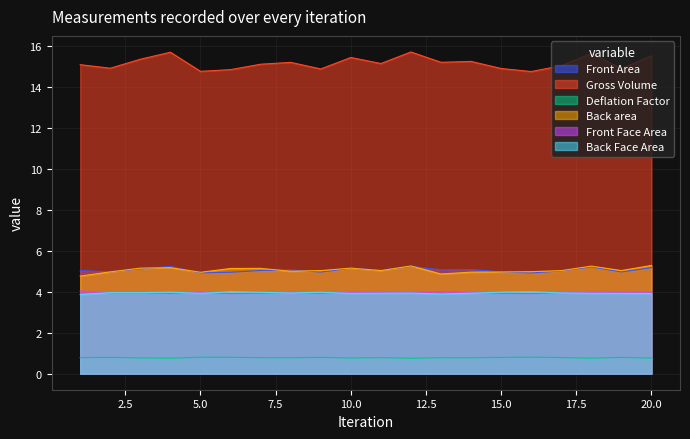

Reading left to right, list all the values displayed in this chart.

Front Area: 5.0	5.0	5.1	5.2	4.9	4.9	5.0	5.1	5.0	5.1	5.0	5.2	5.1	5.1	5.0	4.9	5.0	5.2	5.0	5.2
Gross Volume: 15.1	14.9	15.4	15.7	14.8	14.8	15.1	15.2	14.9	15.4	15.1	15.7	15.2	15.2	14.9	14.8	15.0	15.6	14.9	15.5
Deflation Factor: 0.8	0.8	0.8	0.8	0.8	0.8	0.8	0.8	0.8	0.8	0.8	0.8	0.8	0.8	0.8	0.8	0.8	0.8	0.8	0.8
Back area: 4.8	5.0	5.2	5.2	4.9	5.1	5.1	5.0	5.0	5.2	5.0	5.3	4.9	5.0	5.0	5.0	5.0	5.2	5.0	5.3
Front Face Area: 4.0	3.9	3.9	3.9	4.0	3.9	3.9	4.0	3.9	4.0	4.0	4.0	4.0	4.0	3.9	3.9	4.0	4.0	4.0	4.0
Back Face Area: 3.9	4.0	4.0	4.0	3.9	4.0	4.0	3.9	4.0	3.9	3.9	3.9	3.9	3.9	4.0	4.0	3.9	3.9	3.9	3.9